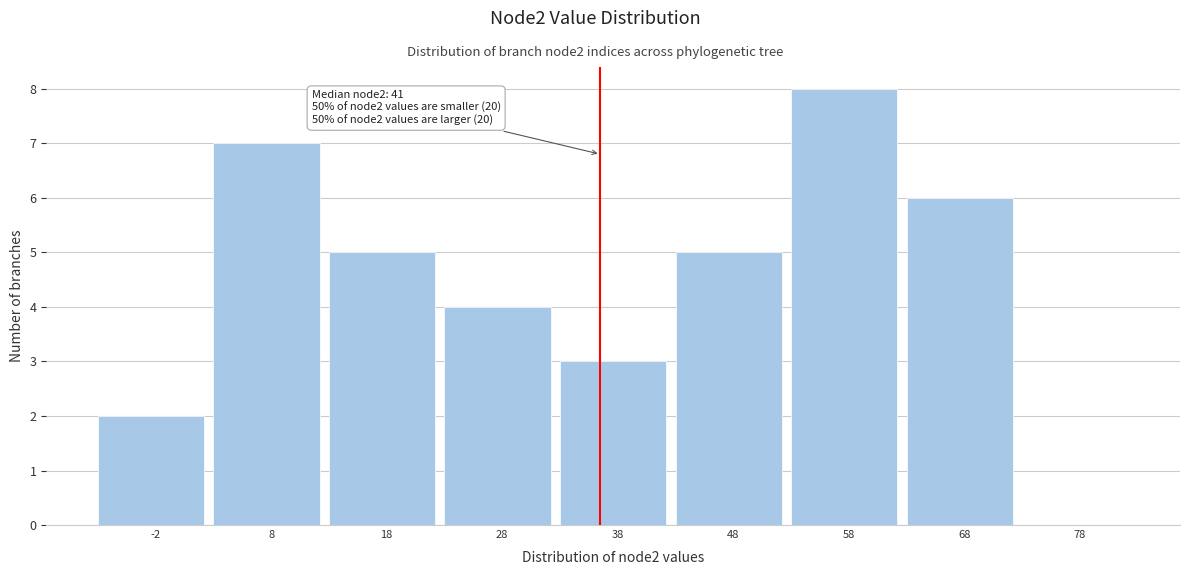

Reading right to left, list all the values displayed in this chart.

78=0	68=6	58=8	48=5	38=3	28=4	18=5	8=7	-2=2